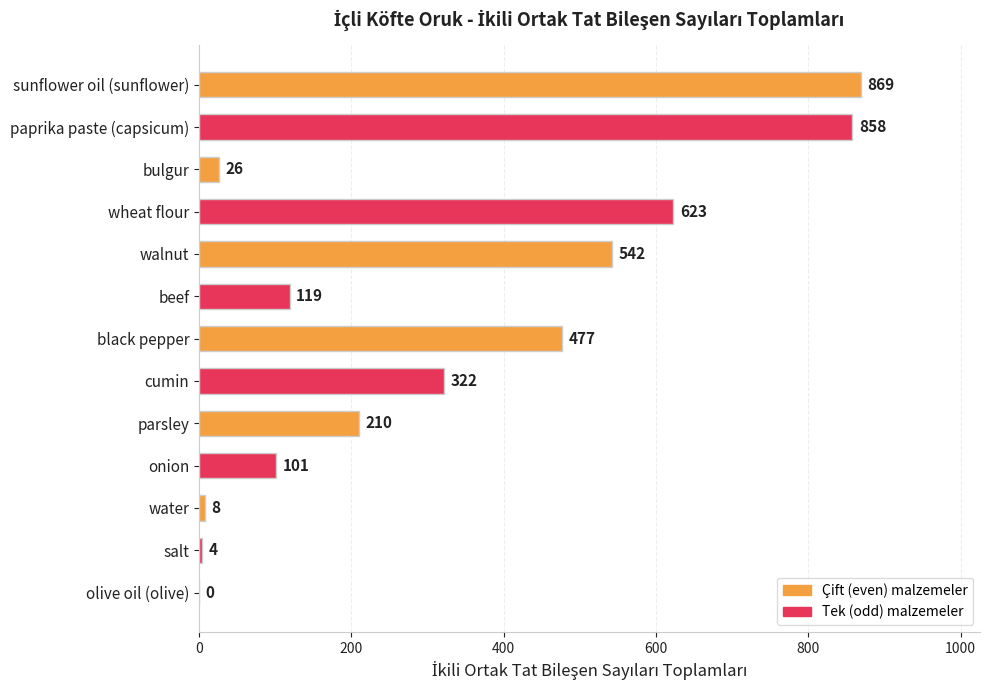

The value at sunflower oil (sunflower) is 869. True or false?

True